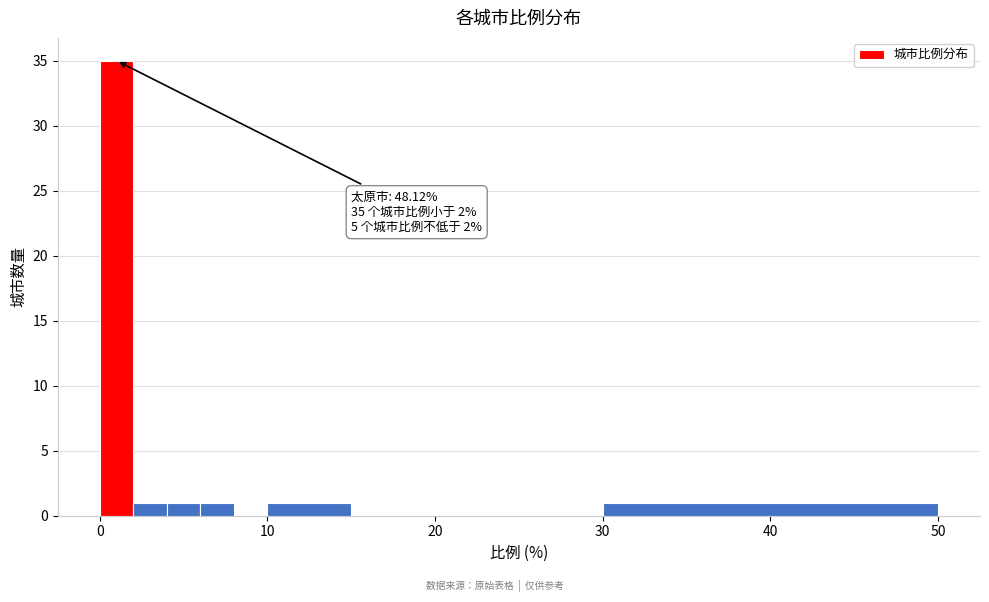

Read against the x-axis, roughly where is the centre of the tallest bar?

1